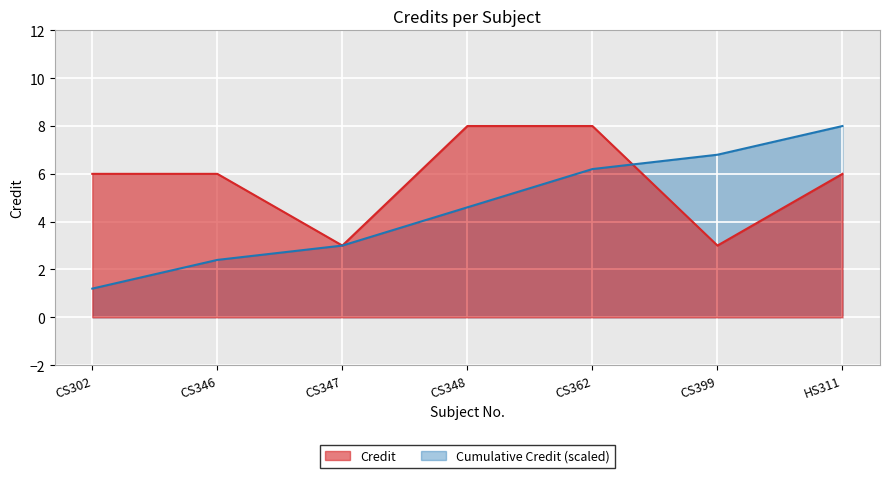

True or false: there are more than 1 points higher than both neighbors.

False